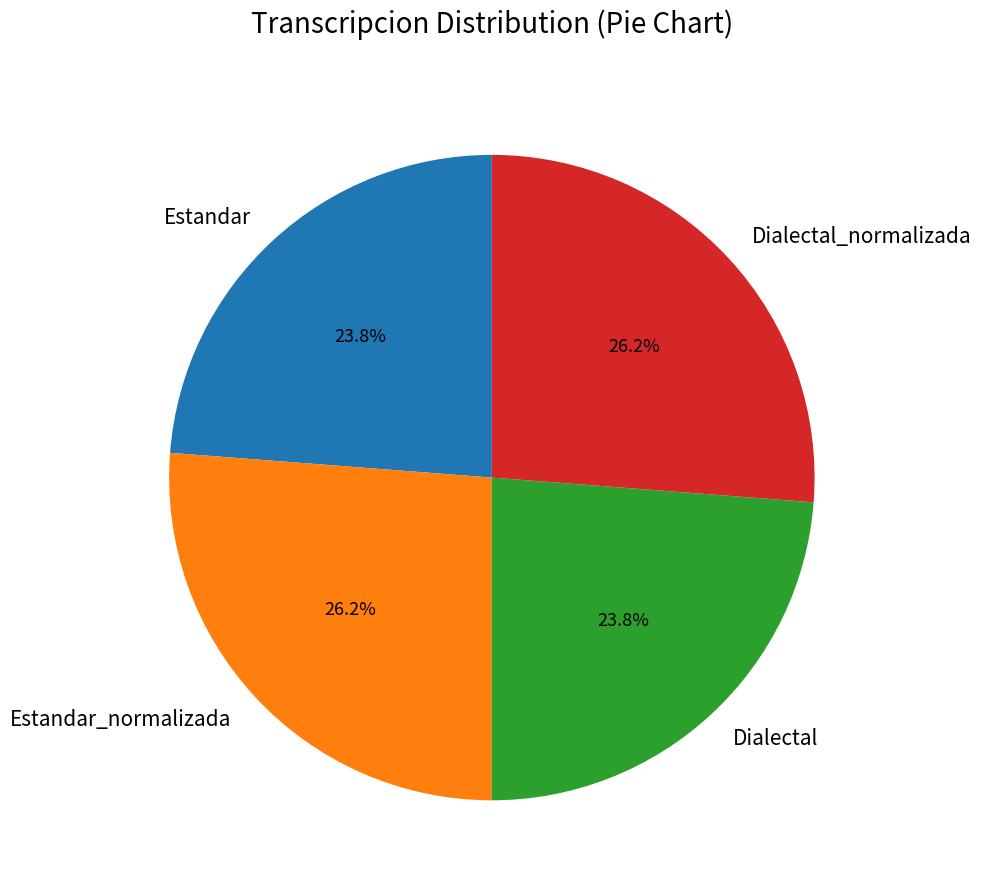

To the nearest percent, what percentage of the pie is Estandar_normalizada?

26%